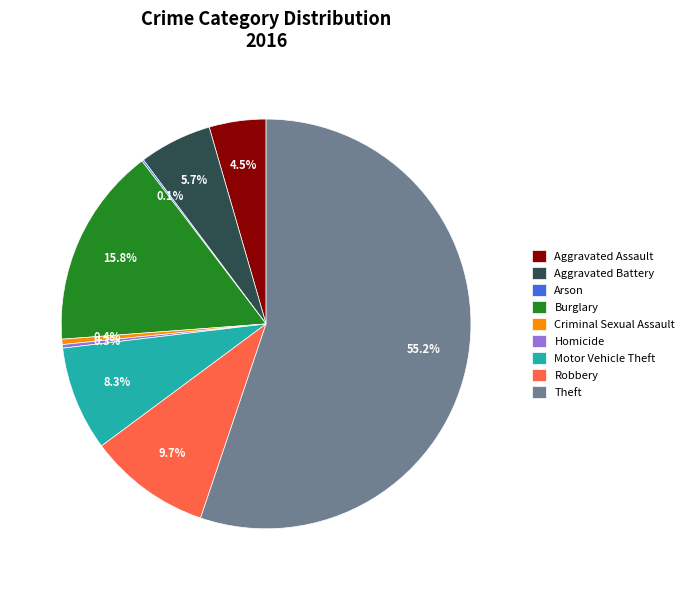

Is Burglary the majority of the pie?

No